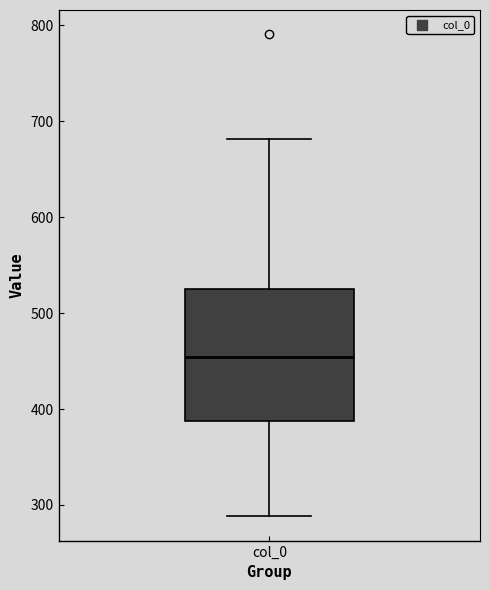

Read this box plot against the y-axis: the position of the median line, the range covered by the box, and the ends of both whiskers. The values are not printed on the chart, so give them approximately, as read against the axis.

median 450, box 390 to 530, whiskers 290 to 680